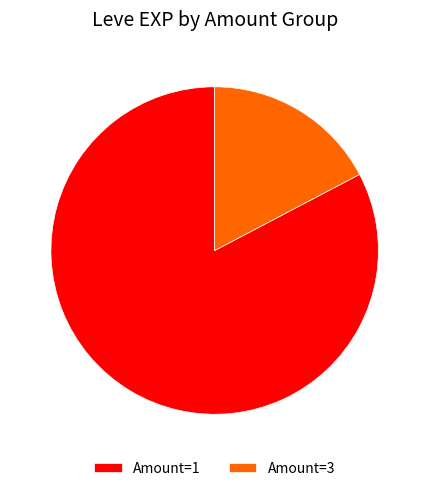

How many slices are in this pie chart?

2